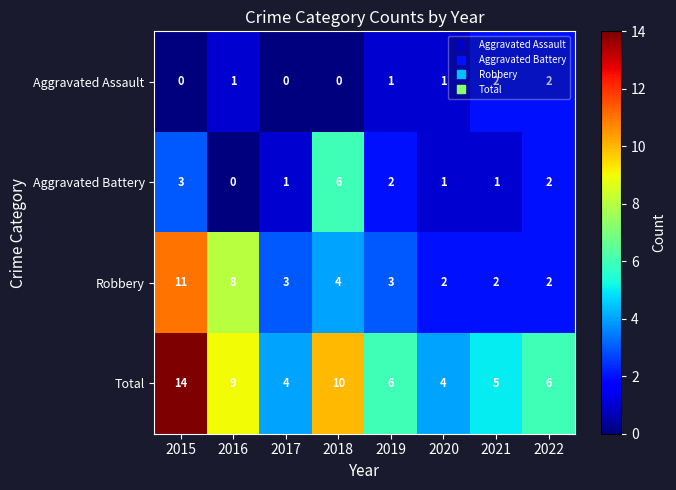

Which series has the largest total across all categories?

Total